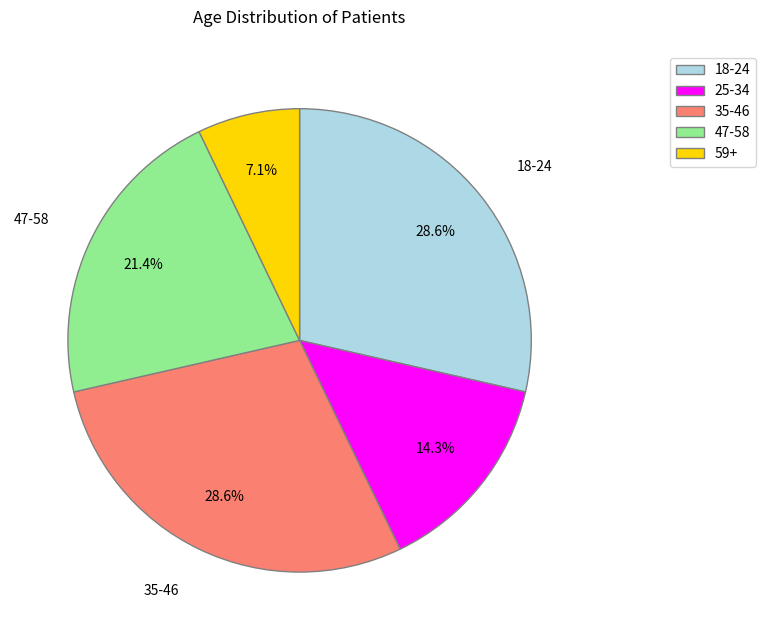

Does 47-58 account for over 50% of the chart?

No